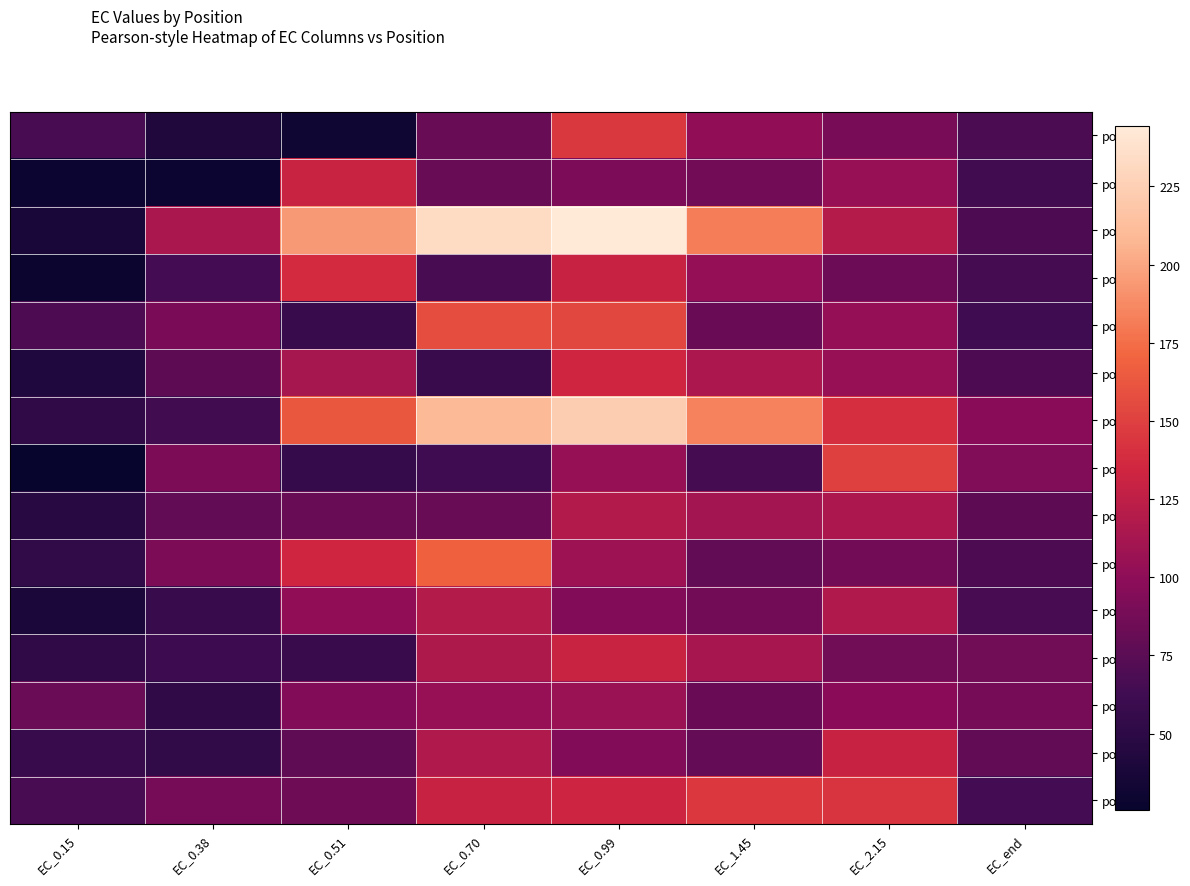

Count the number of categories in the chart.

8